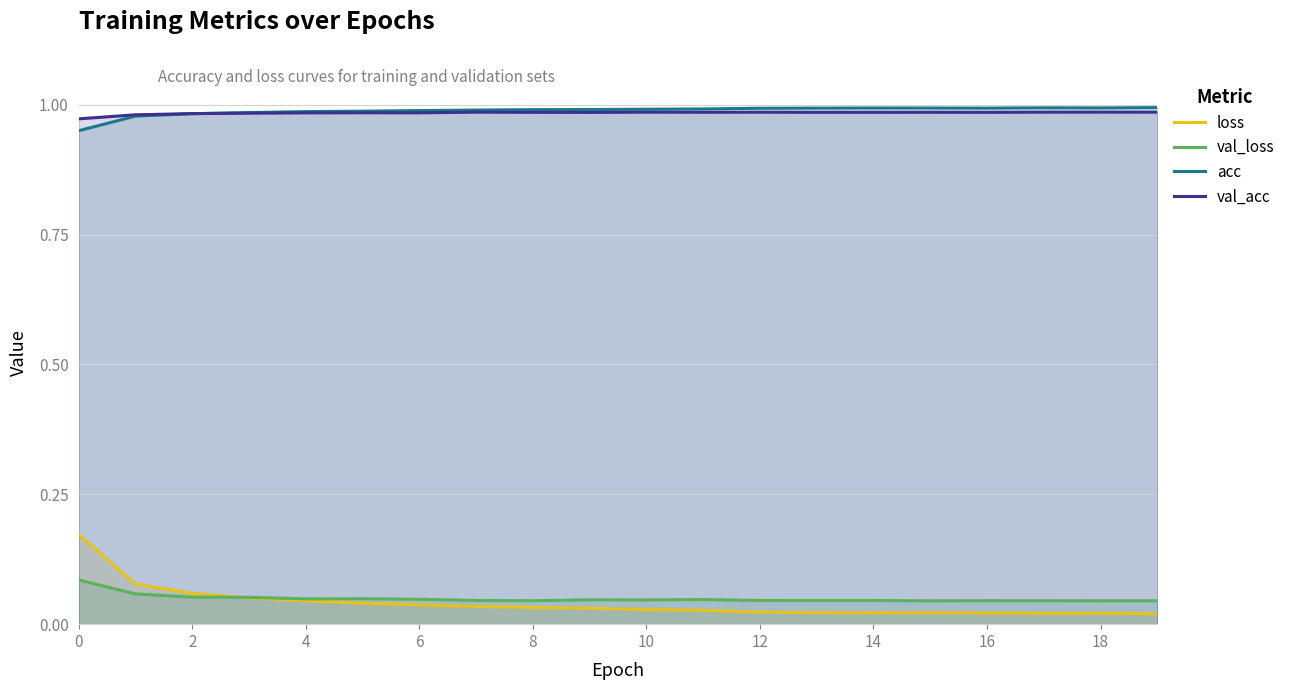

Does the chart display data point markers on the line(s)?

No